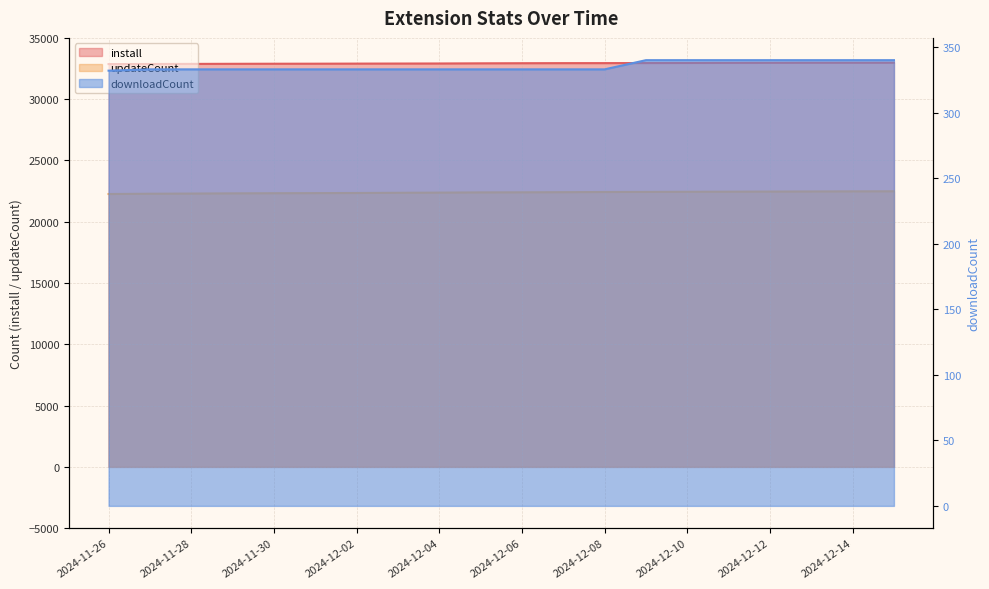

Which category has the highest value across all series?

2024-12-15